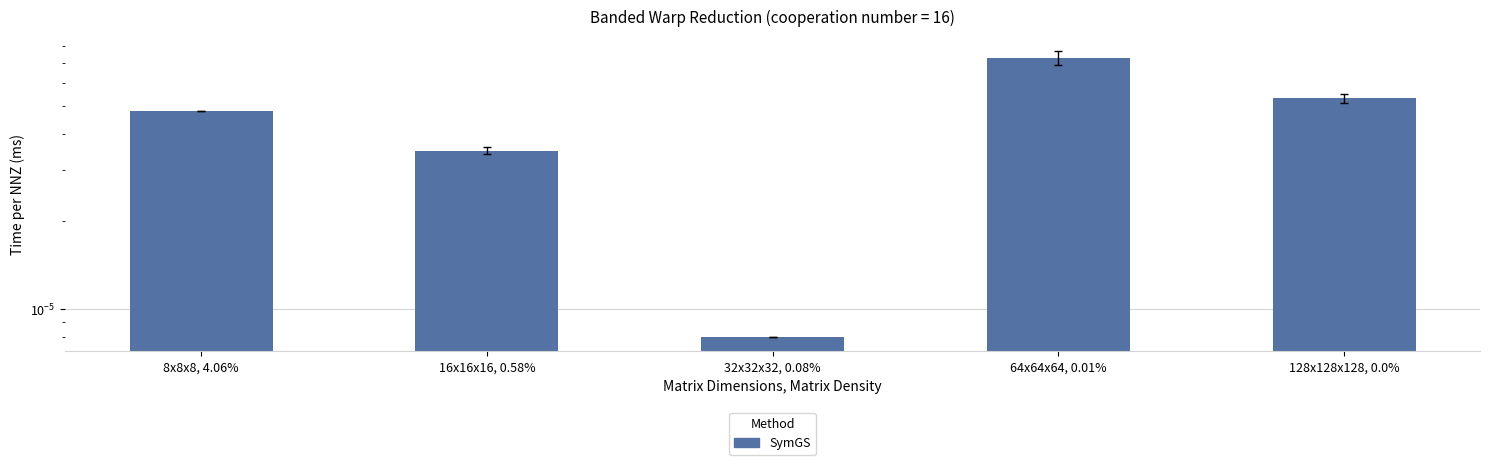

How many distinct data groups are displayed?

1